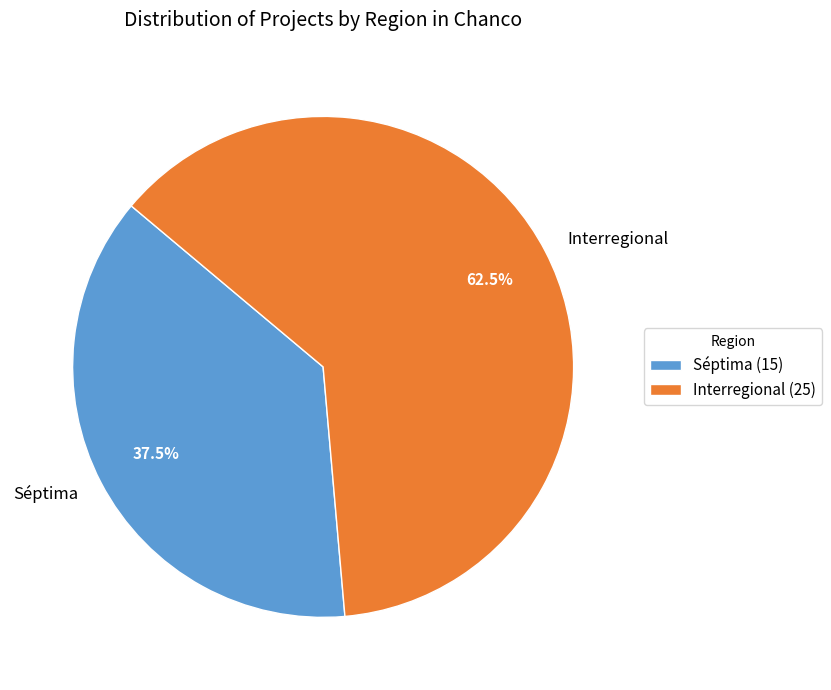

Rank the categories by value from highest to lowest.

Interregional, Séptima